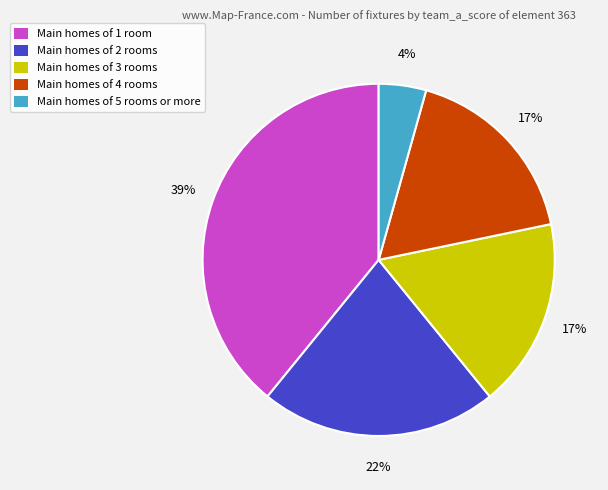

The Main homes of 3 rooms slice represents 10% of the pie. True or false?

False